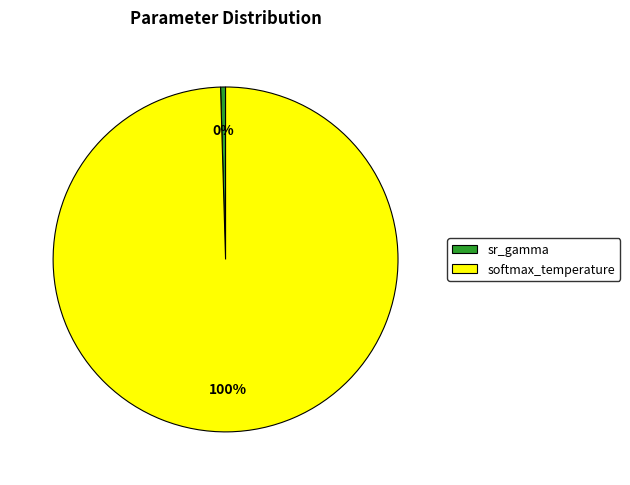

Does any single category account for the majority?

Yes